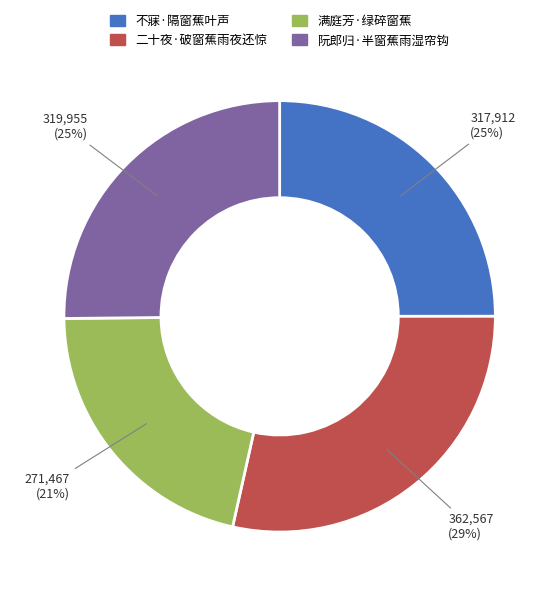

Does 满庭芳·绿碎窗蕉 account for over 50% of the chart?

No